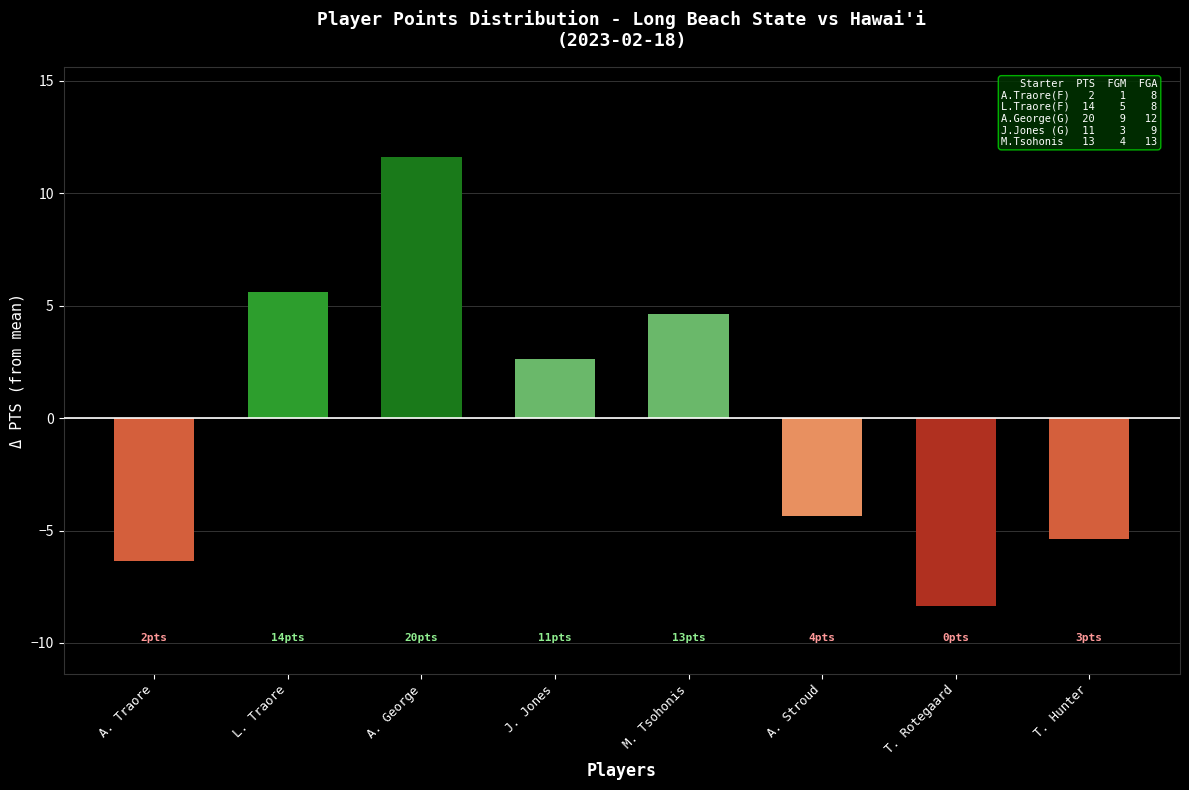

What is the difference between the maximum and minimum values?

20.0